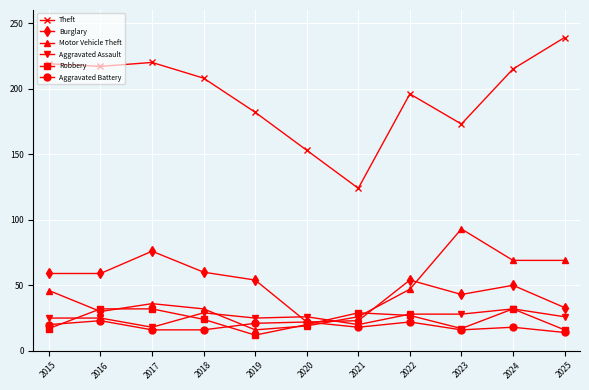

True or false: Aggravated Assault and Theft intersect in this chart.

False